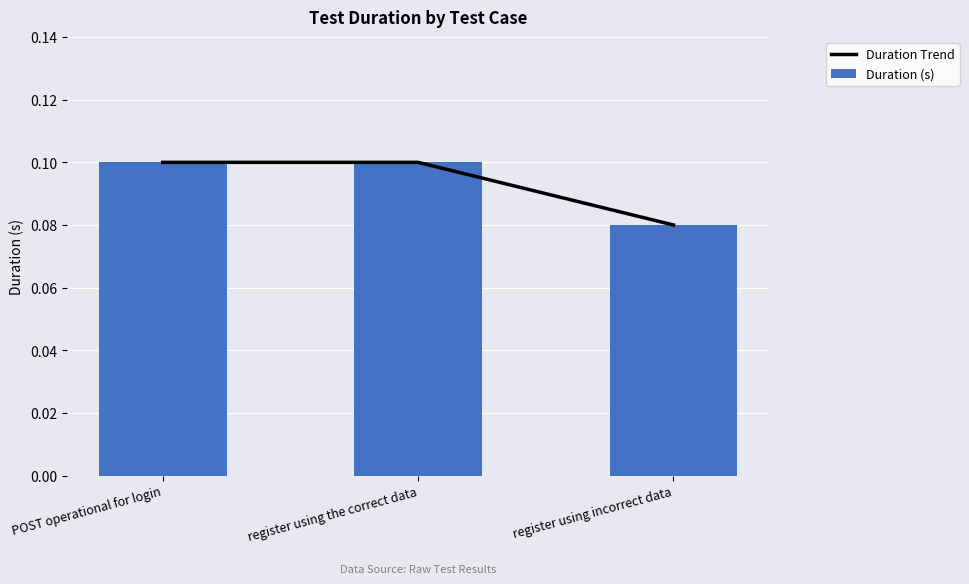

True or false: Duration (s) has a value of 0.2 at POST operational for login.

False